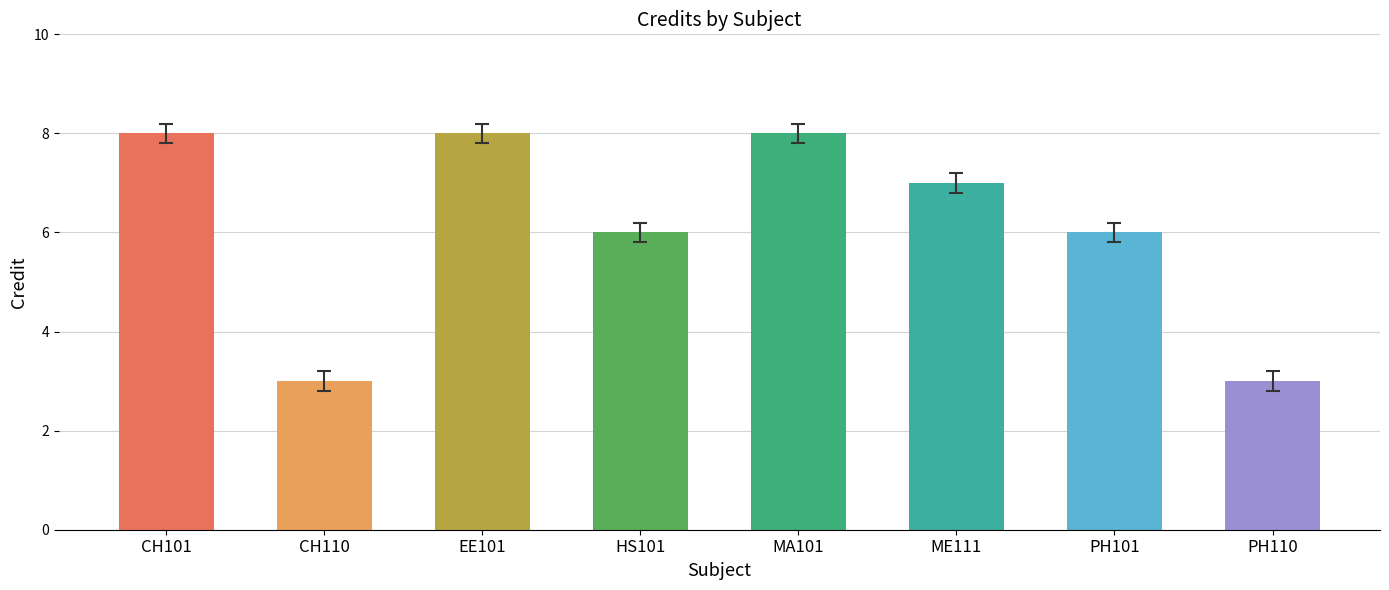

What is the label of the 4th bar from the left?

HS101